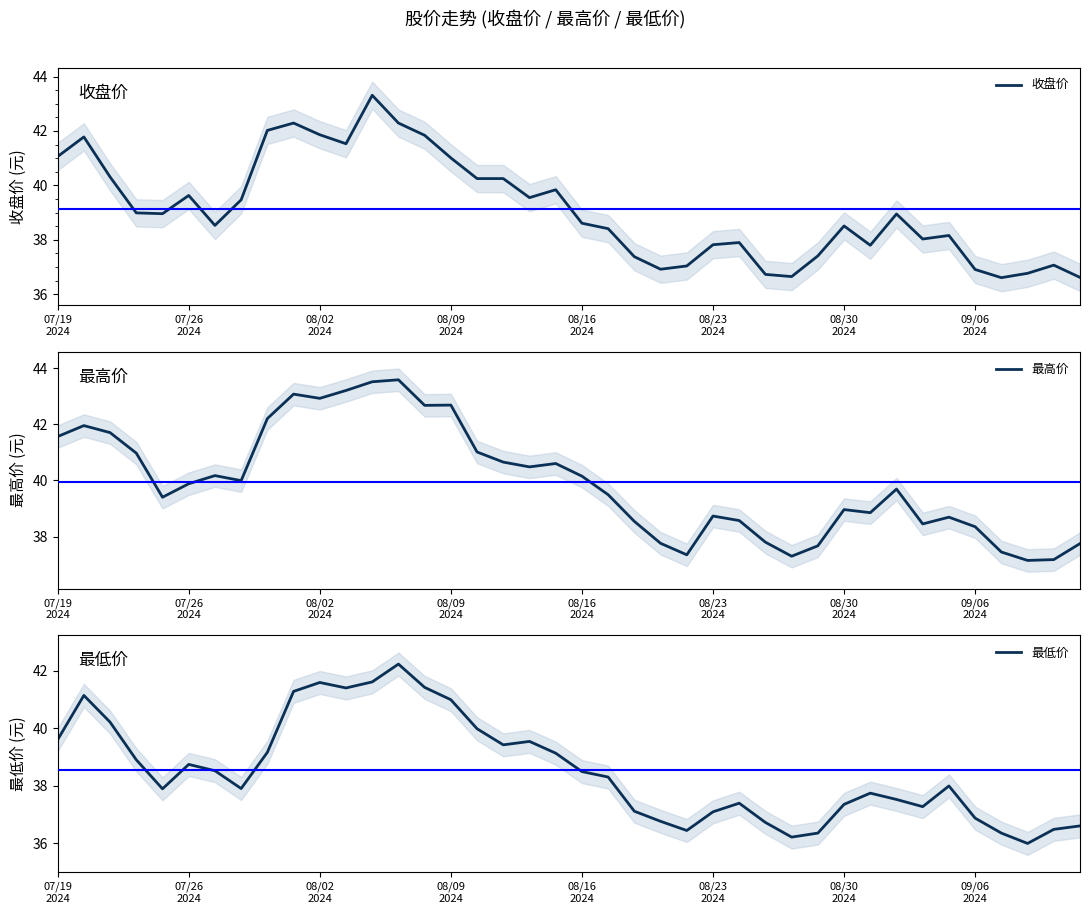

Does the chart display data point markers on the line(s)?

No